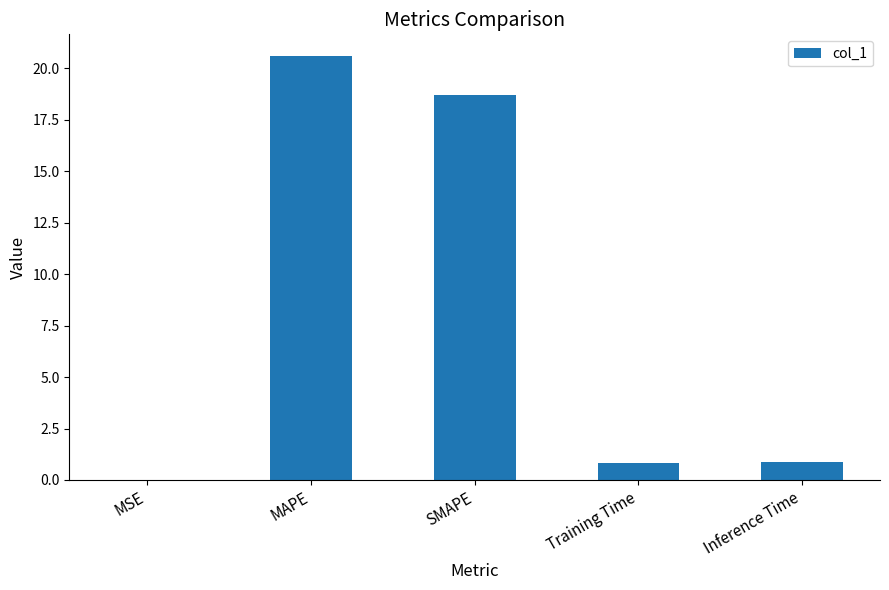

What is the difference between the values at Training Time and MSE?

0.8